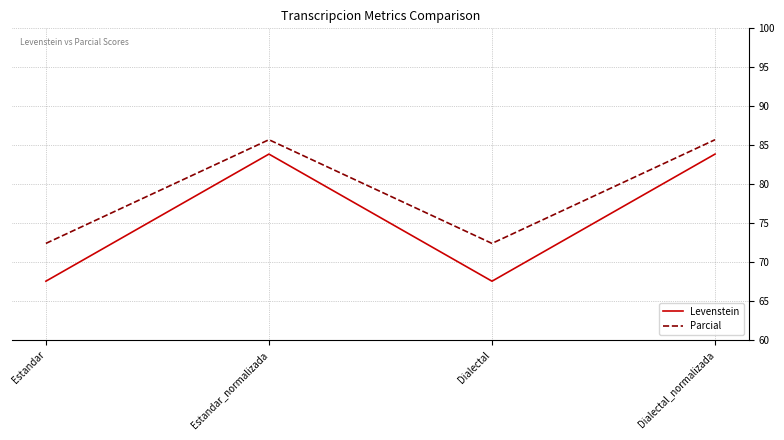

Is this an area chart (filled region under the line)?

No